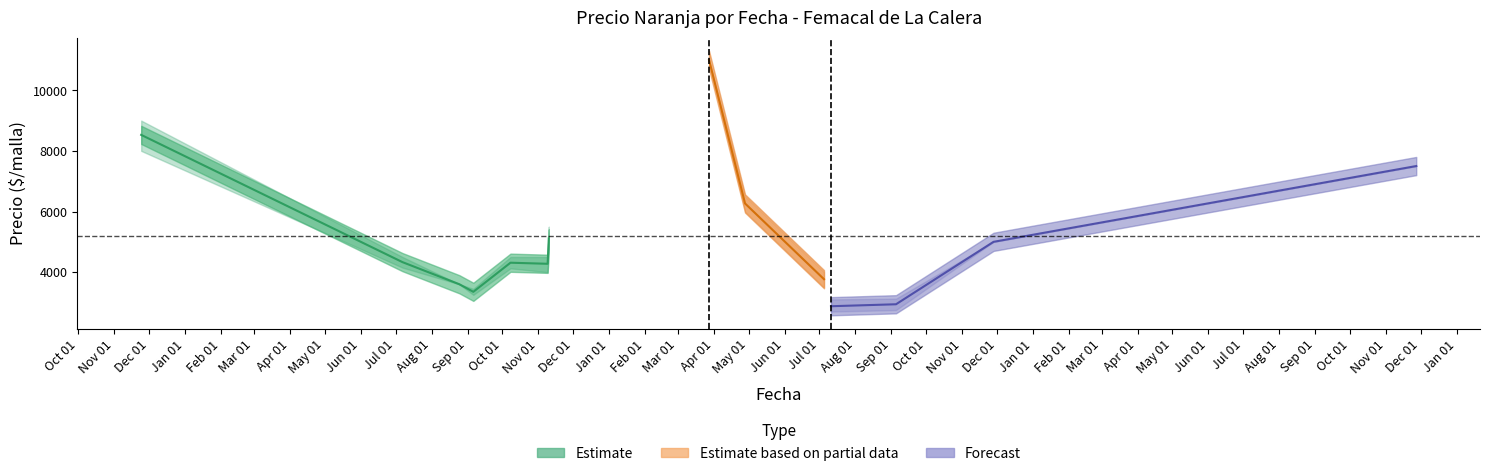

Does the chart display data point markers on the line(s)?

No